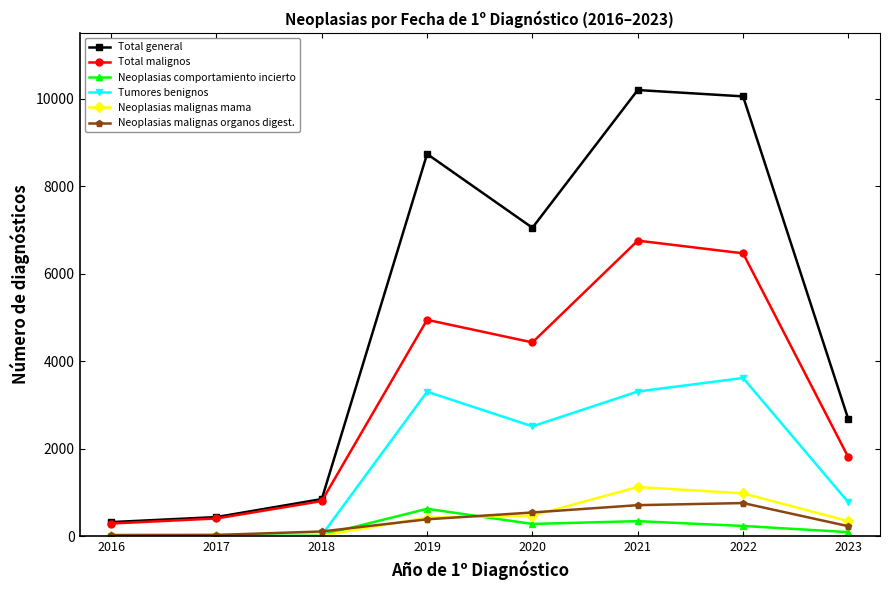

Is this an area chart (filled region under the line)?

No